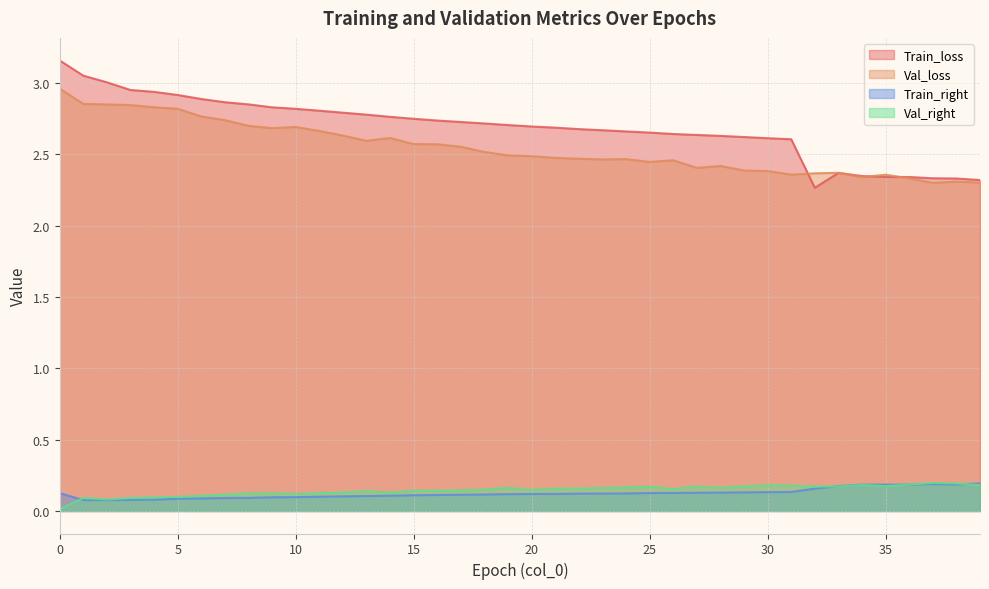

How many interior local peaks does the Val_loss series have?

8